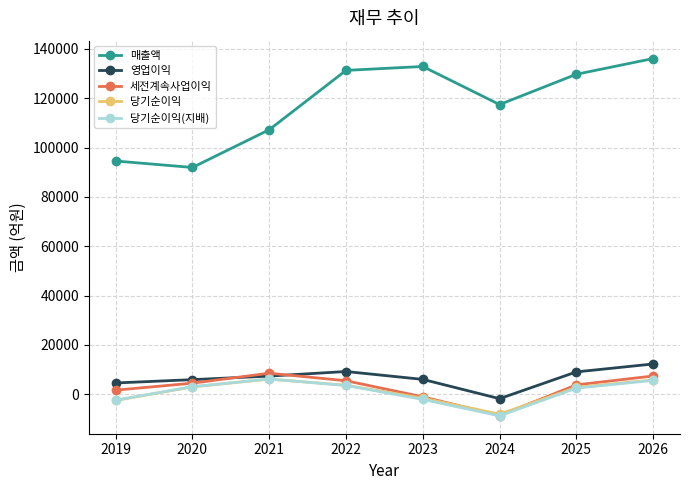

True or false: 매출액 and 당기순이익(지배) intersect in this chart.

False